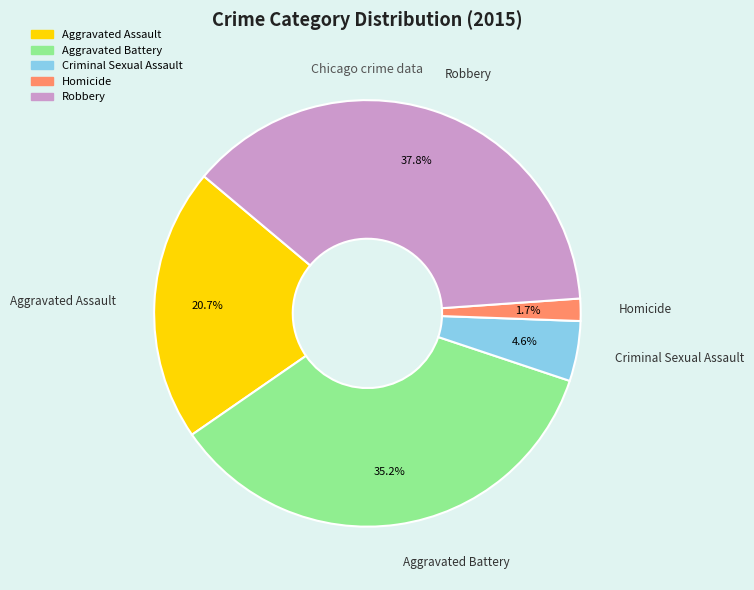

How many segments does this pie chart have?

5